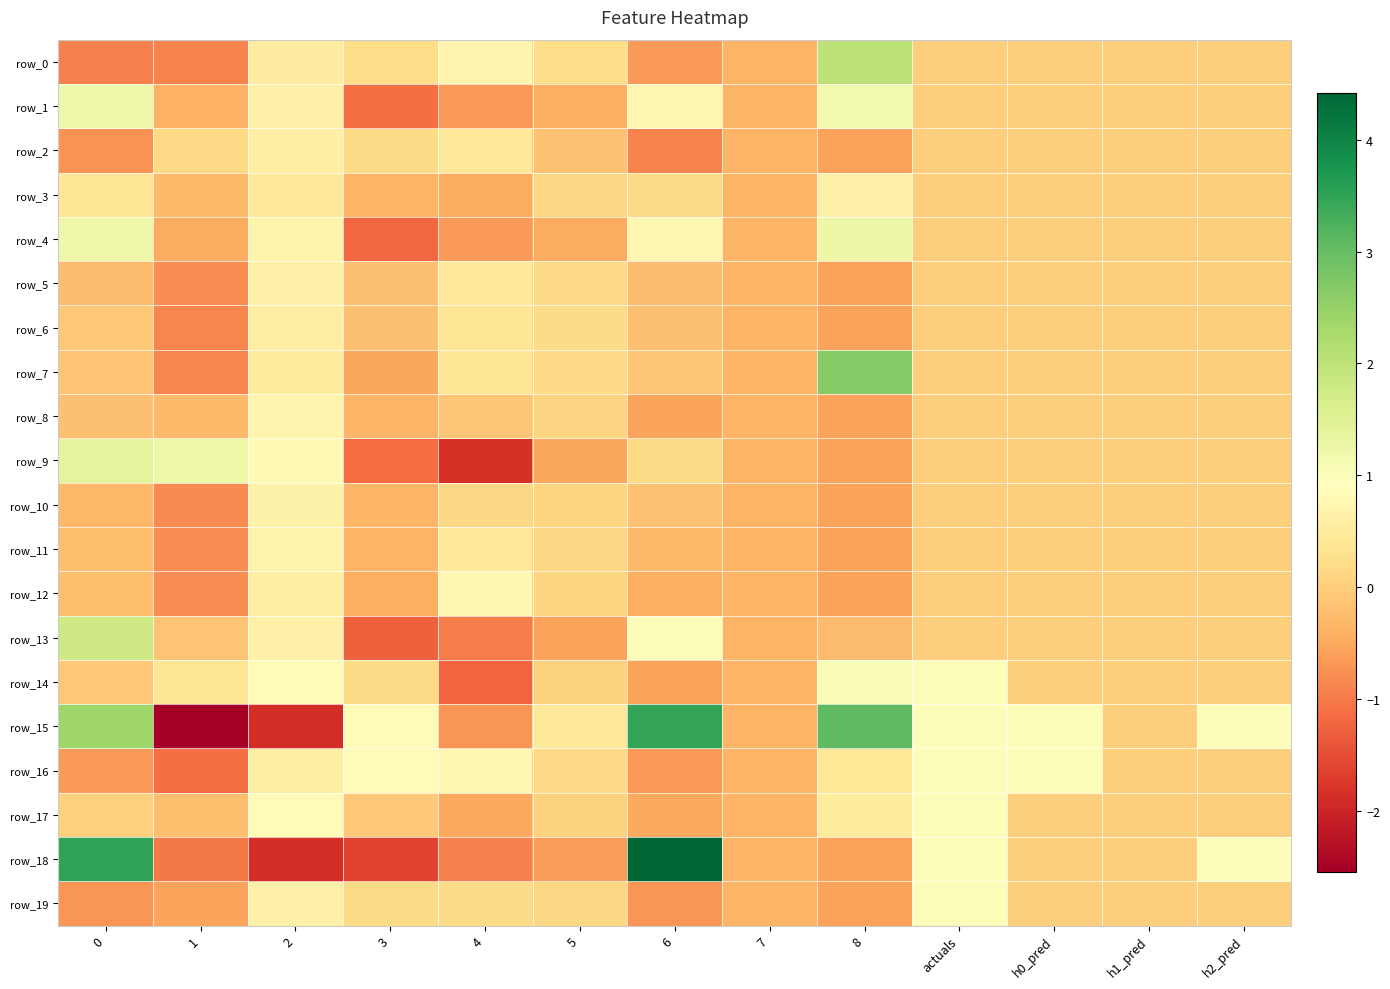

Where is row_5 nearest to the value 0?

actuals